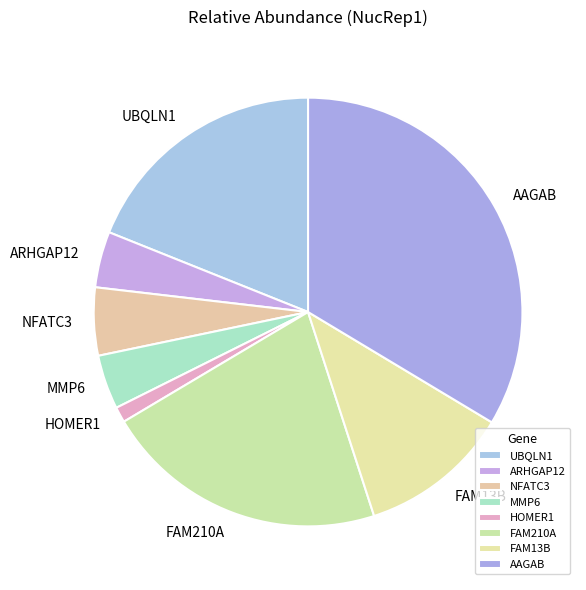

Count the number of slices in the pie.

8